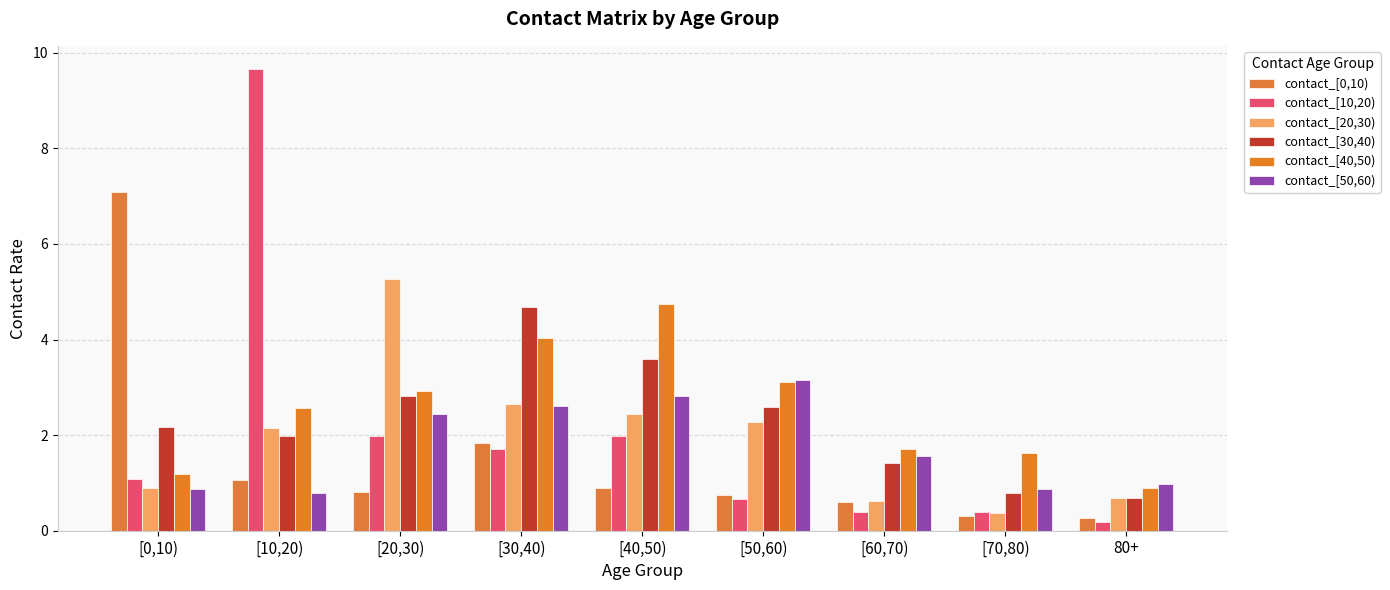

What is the average value of the contact_[30,40) series?

2.3